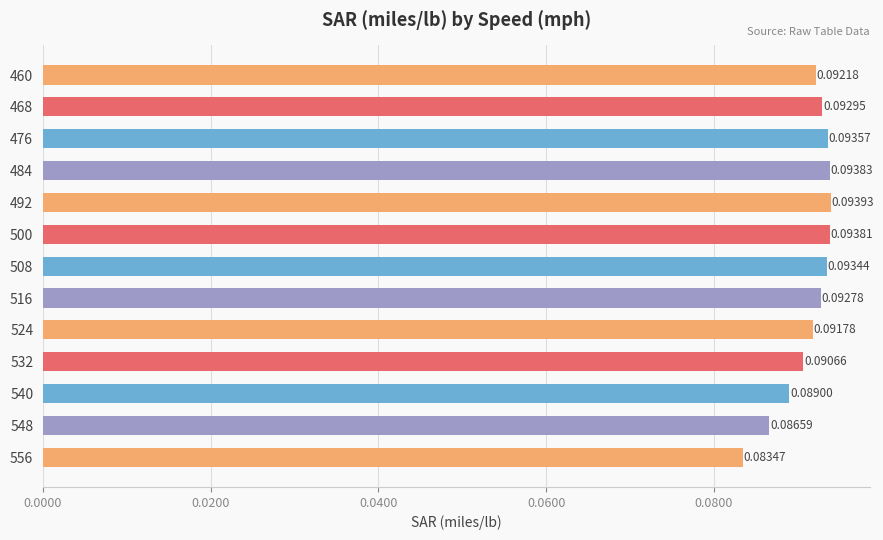

What is the sum of all values?

1.2